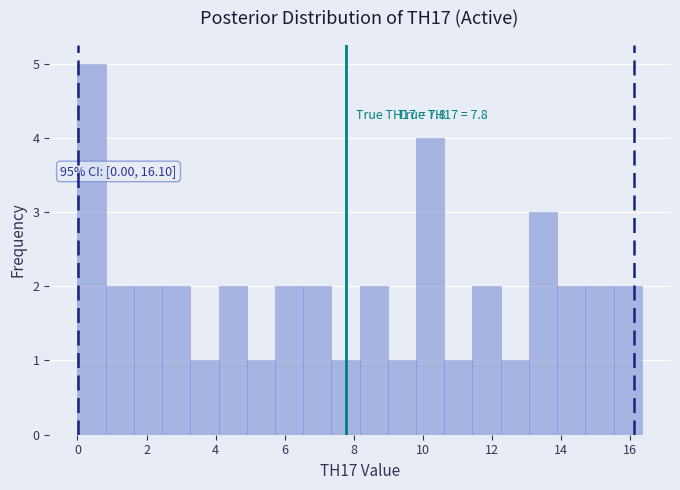

Over which range of the x-axis is the bar tallest?

0.0 to 0.8